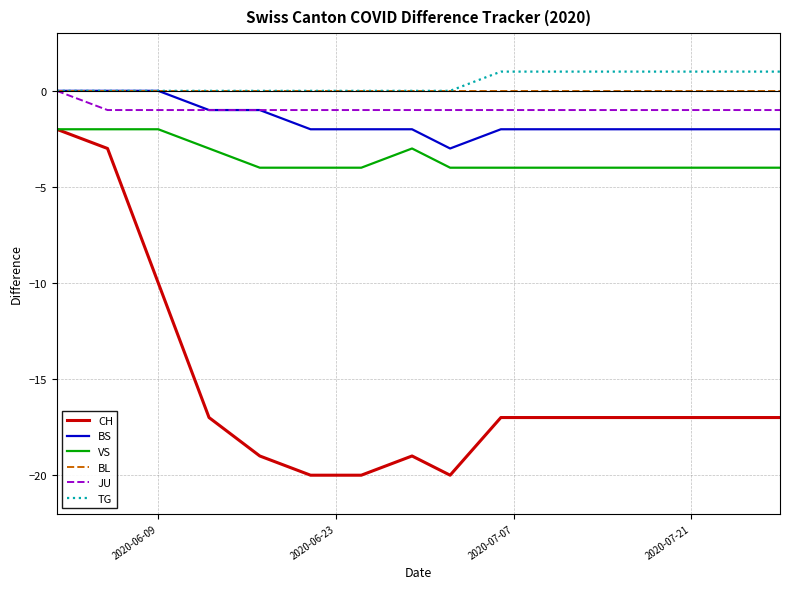

True or false: CH and JU cross at least once.

False